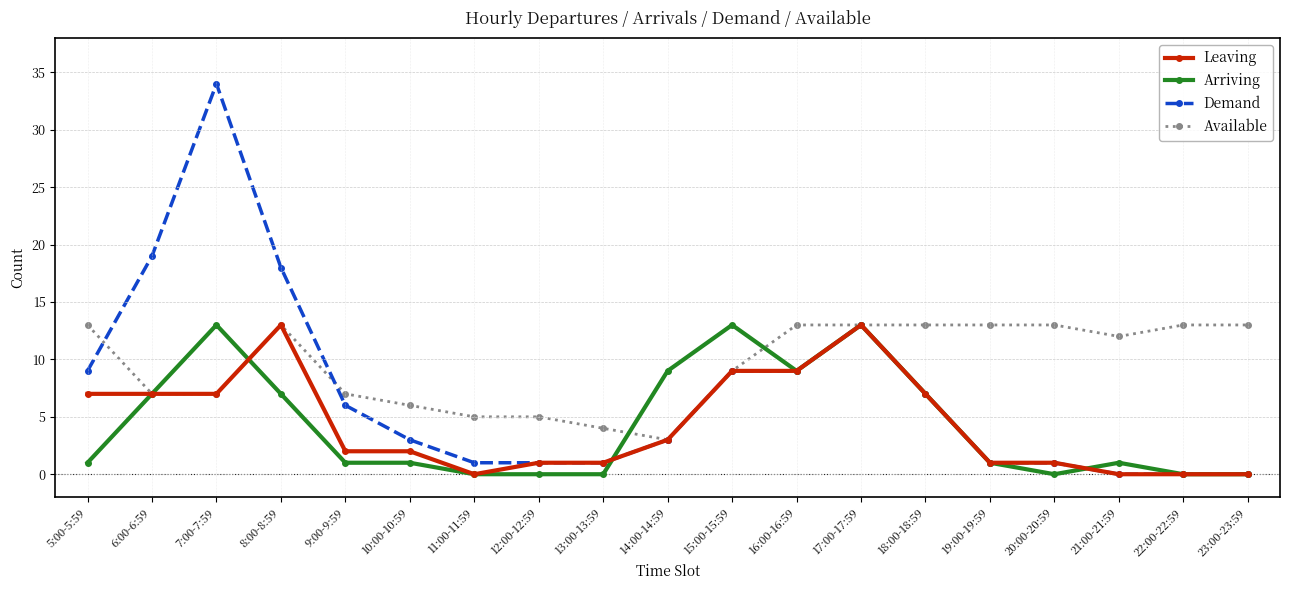

Which series has the largest total across all categories?

Available